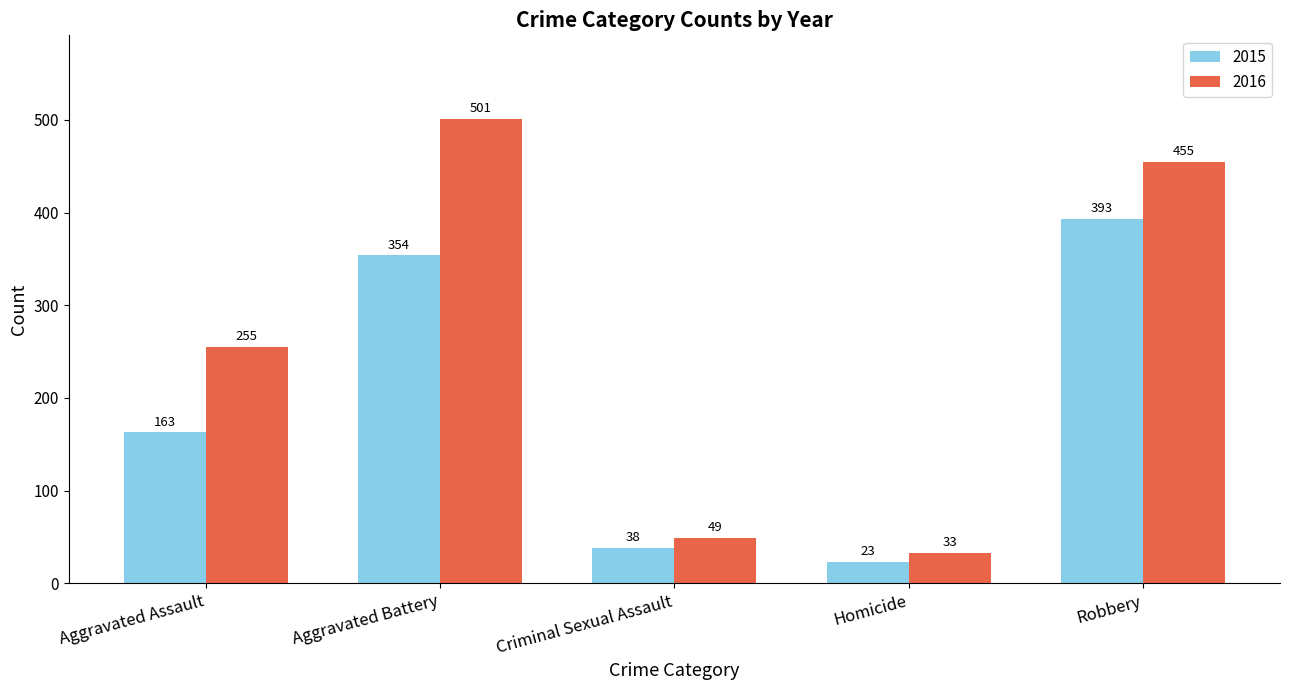

List the series in order of their overall mean, highest first.

2016, 2015